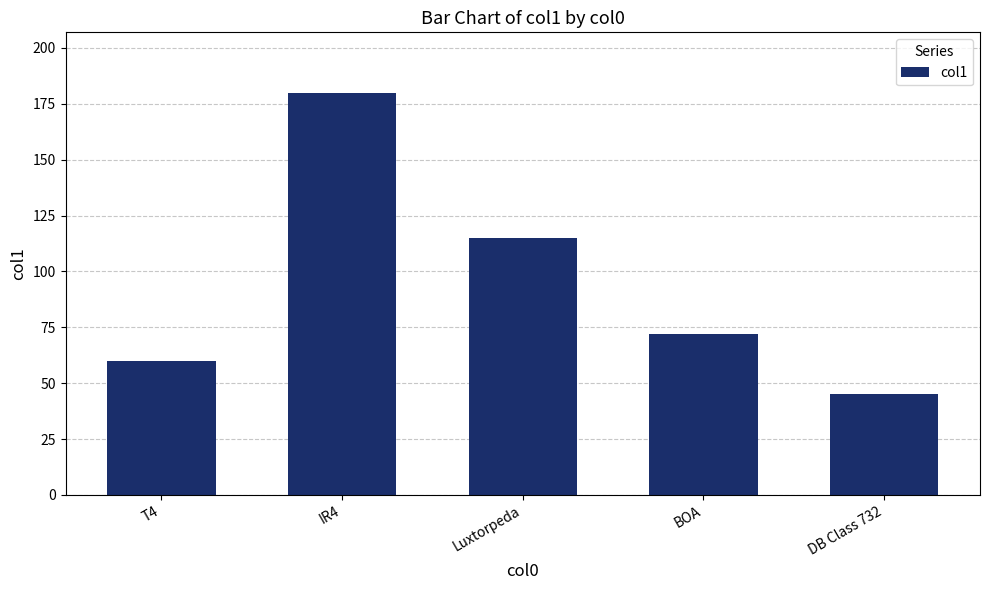

Which category has the lowest value across all series?

DB Class 732